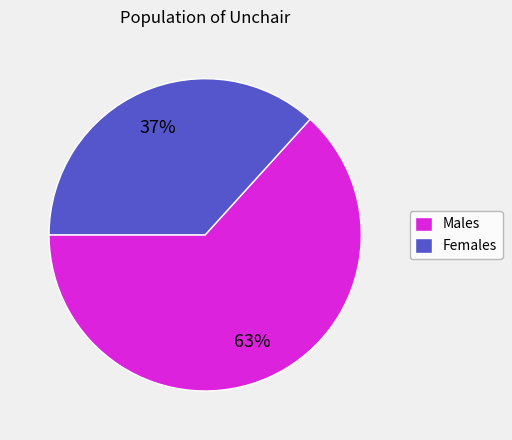

Between Females and Males, which is larger?

Males